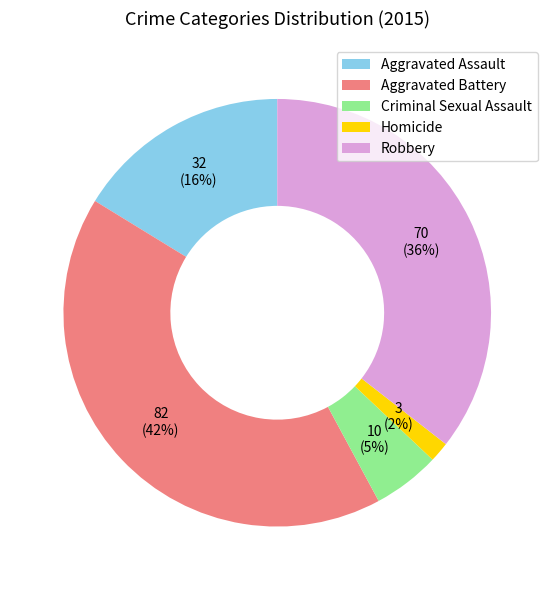

Which has a higher value, Criminal Sexual Assault or Aggravated Assault?

Aggravated Assault